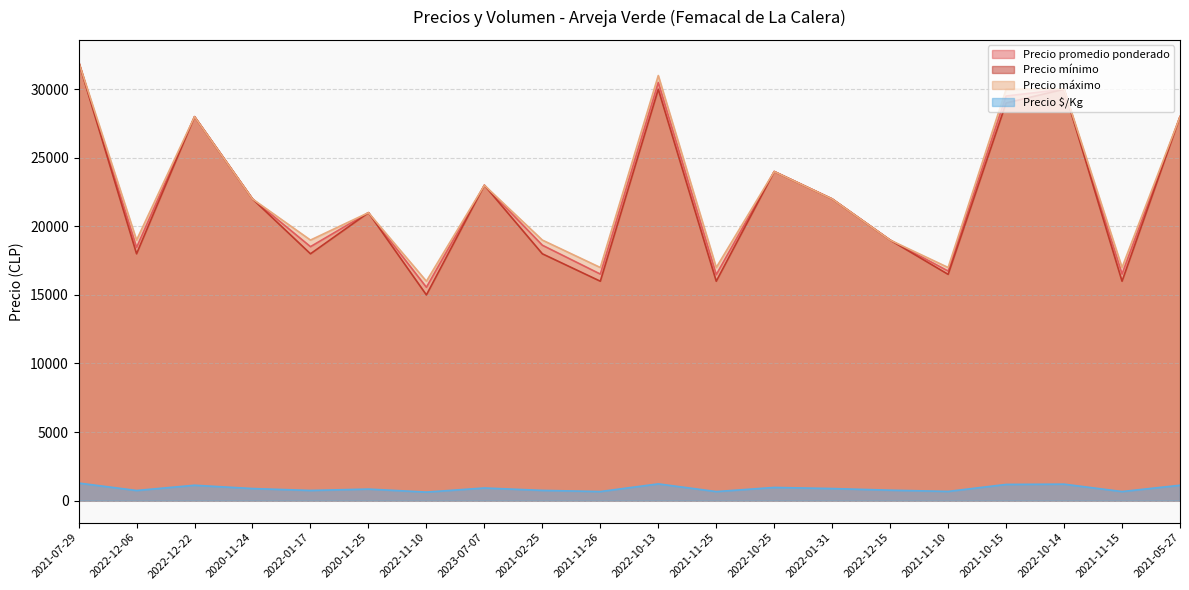

Rank the categories by Precio $/Kg value from lowest to highest.

2022-11-10, 2021-11-25, 2021-11-26, 2021-11-15, 2021-11-10, 2022-12-06, 2022-01-17, 2021-02-25, 2022-12-15, 2020-11-25, 2020-11-24, 2022-01-31, 2023-07-07, 2022-10-25, 2022-12-22, 2021-05-27, 2021-10-15, 2022-10-14, 2022-10-13, 2021-07-29